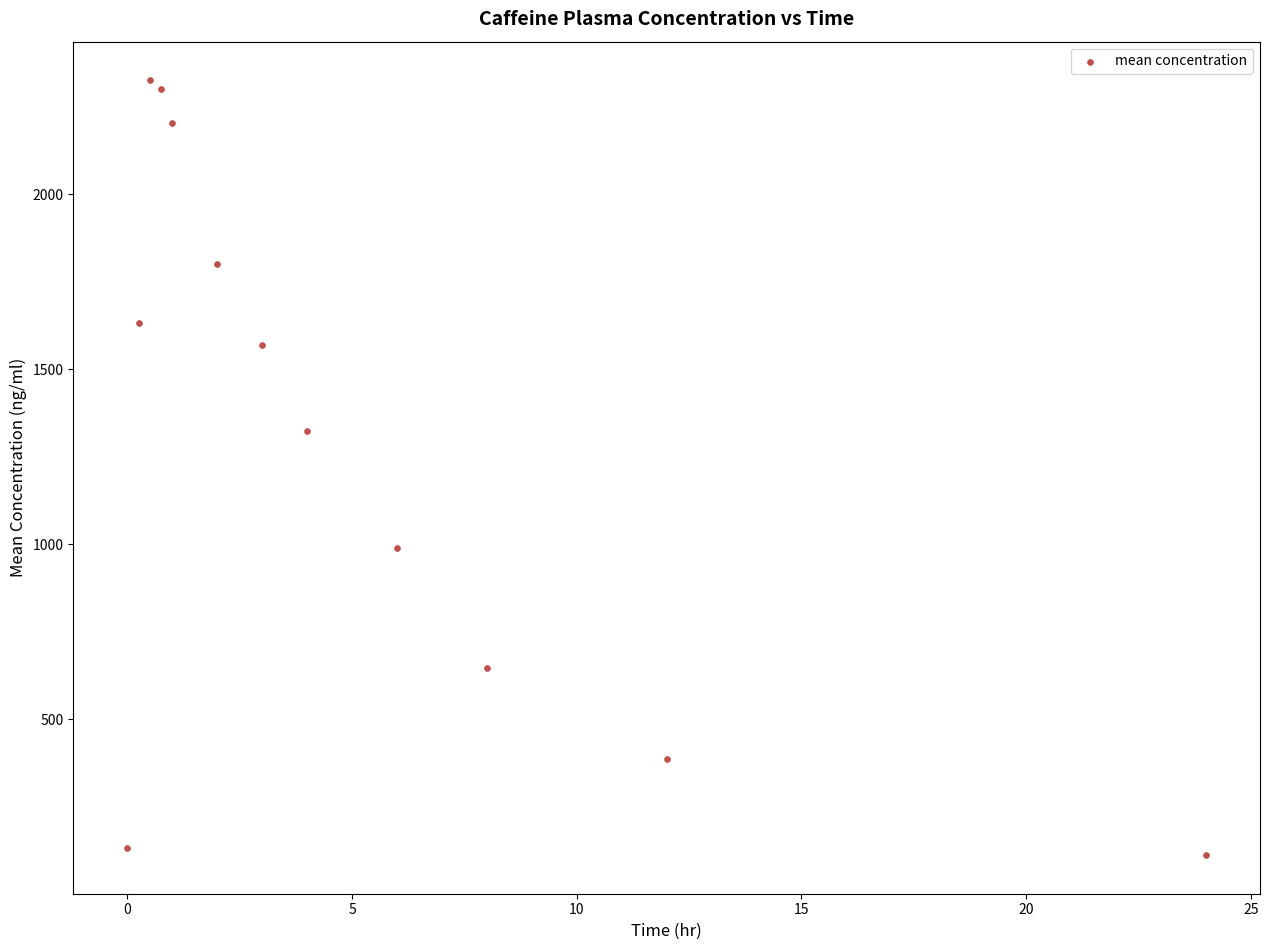

What is the average X value?

5.1